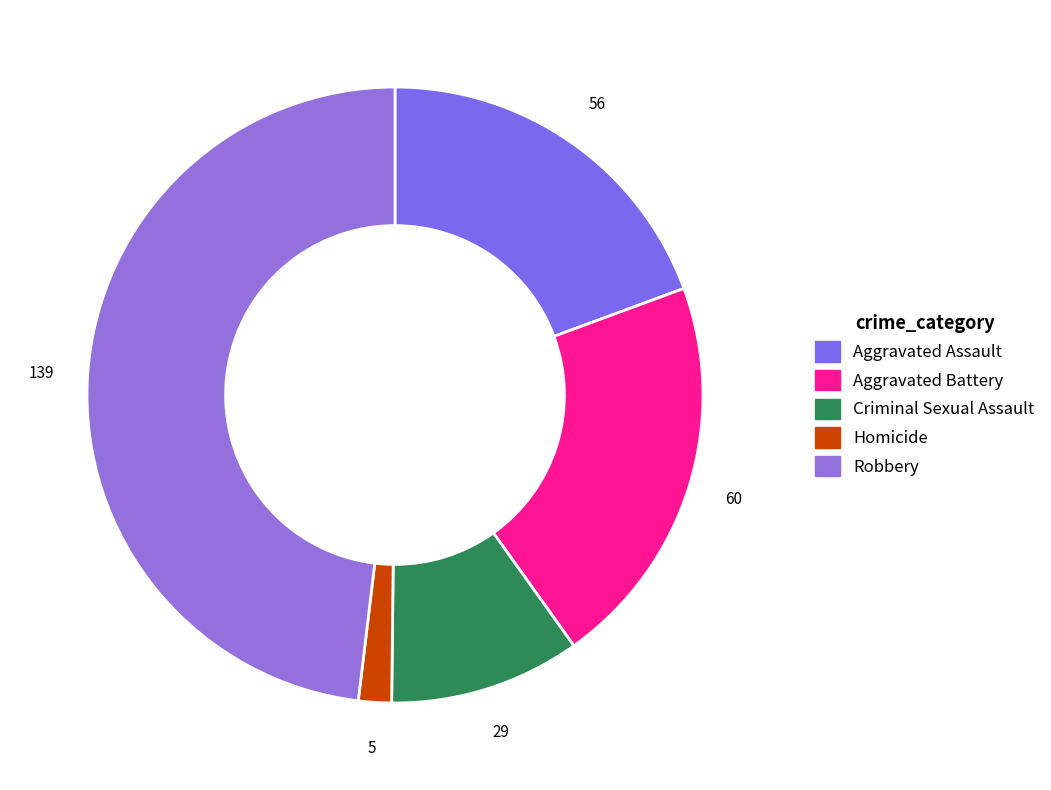

Does Robbery represent more than half of the total?

No